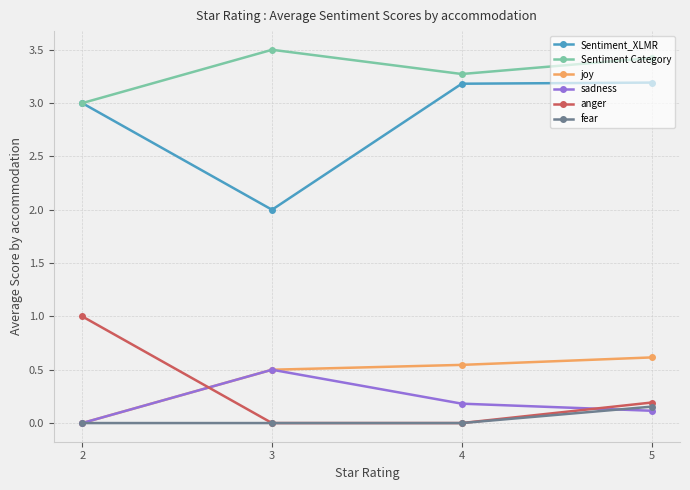

At how many categories does at least one series exceed 1?

4